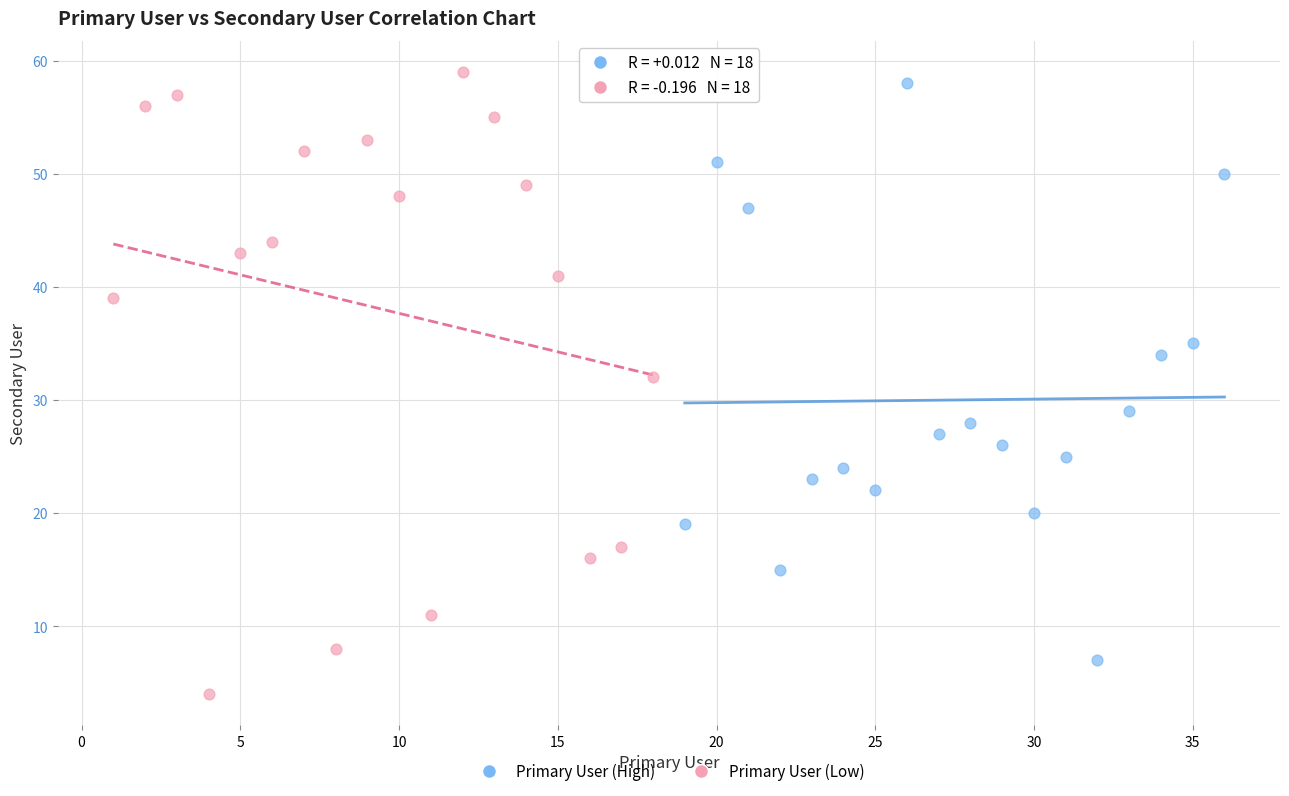

Which series has the widest spread of Y values?

Primary User (Low)